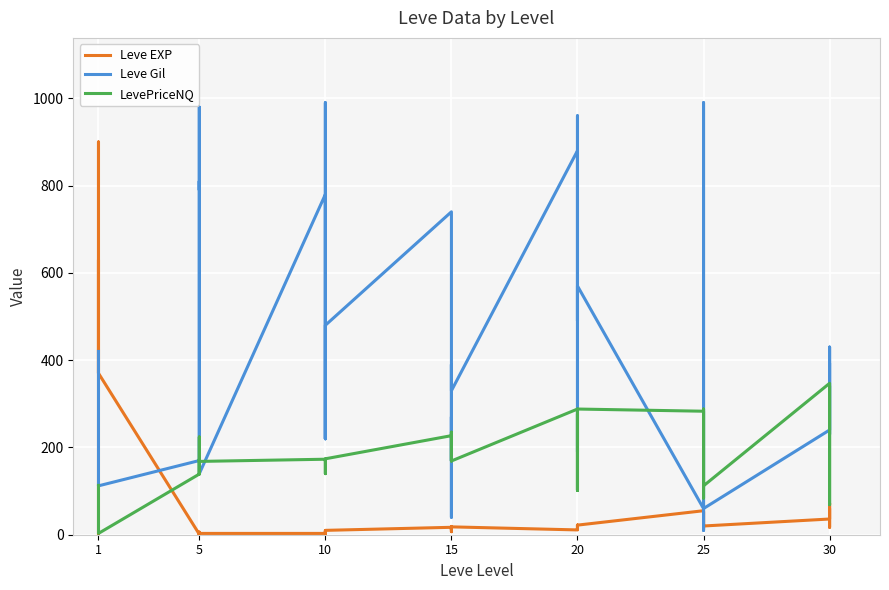

Between 10 and 20, which is larger?

20